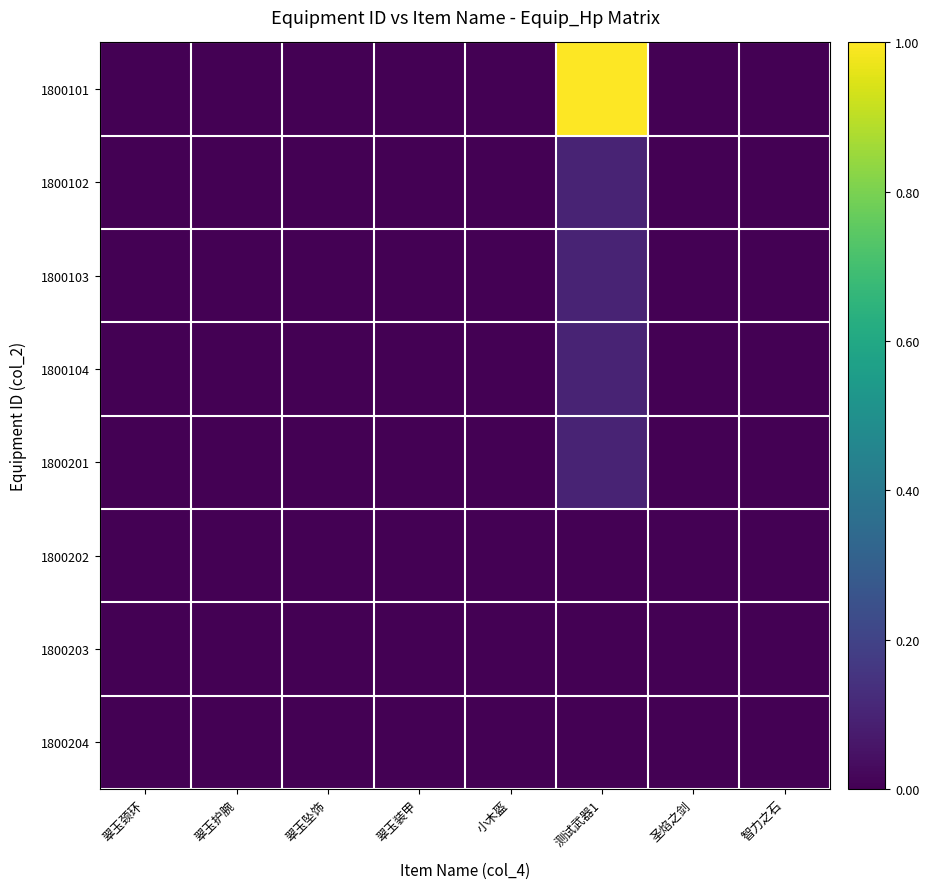

At which category is the sum across all series the highest?

测试武器1